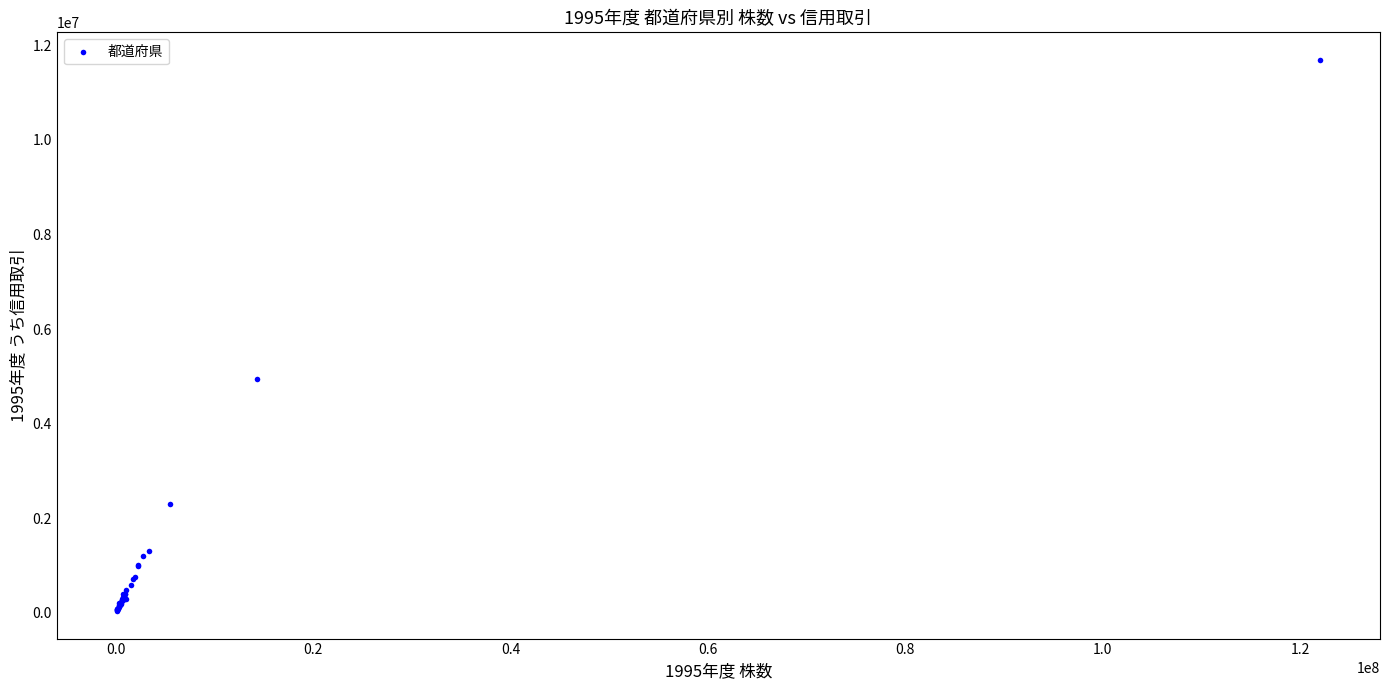

What Y value in the scatter plot is closest to 5866683?

4943522